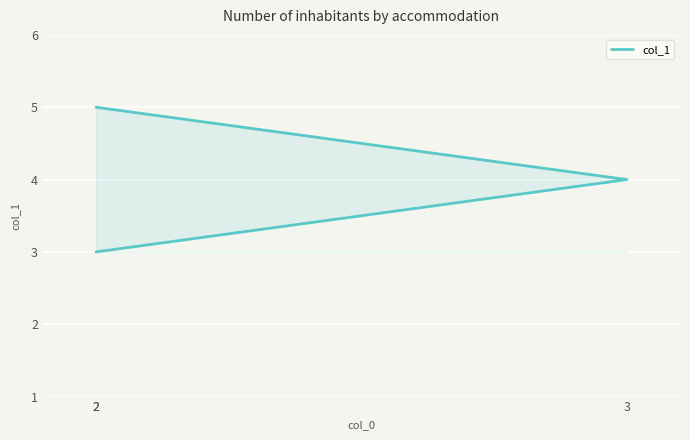

What is the ratio of the value at 3 to the value at 2?

0.8